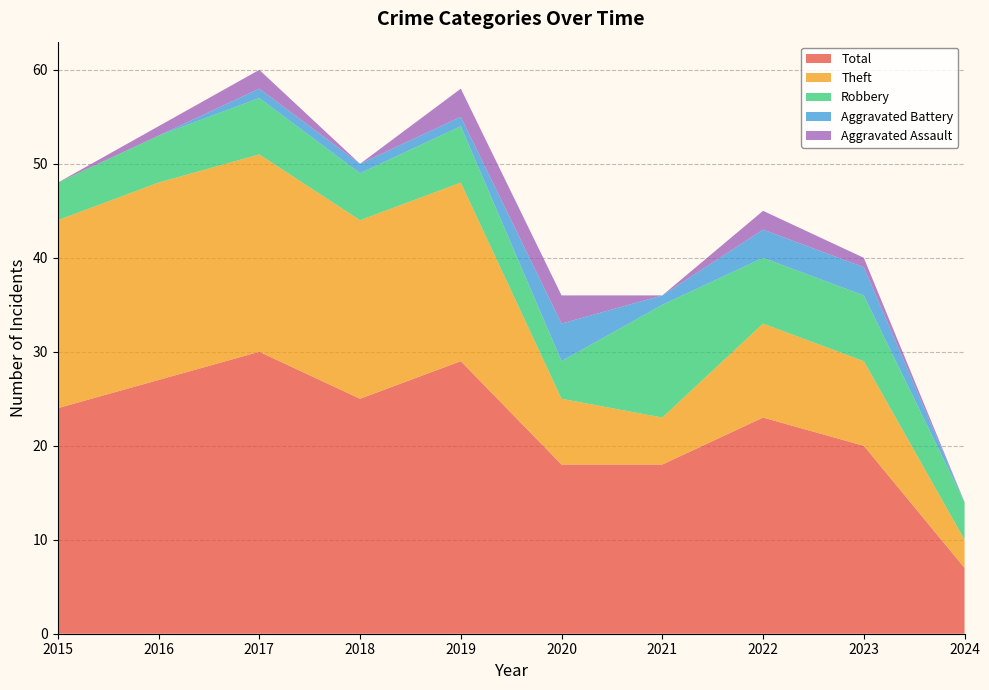

Reading right to left, list all the values displayed in this chart.

Robbery: 4	7	7	12	4	6	5	6	5	4
Theft: 3	9	10	5	7	19	19	21	21	20
Aggravated Assault: 0	1	2	0	3	3	0	2	1	0
Aggravated Battery: 0	3	3	1	4	1	1	1	0	0
Total: 7	20	23	18	18	29	25	30	27	24